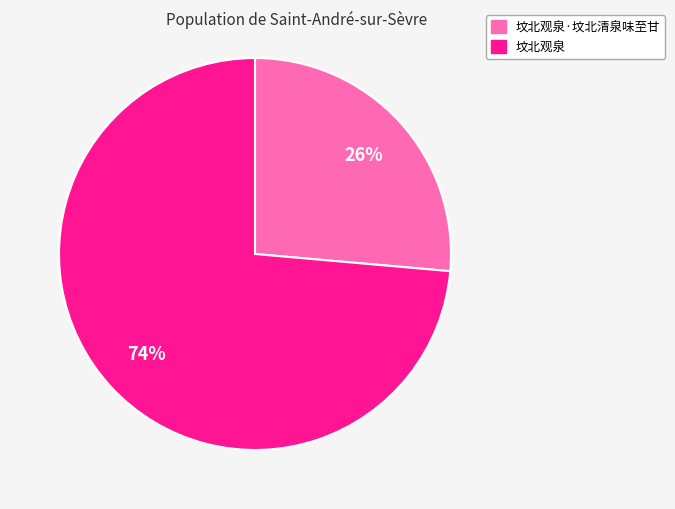

To the nearest percent, what is the average slice percentage?

50%